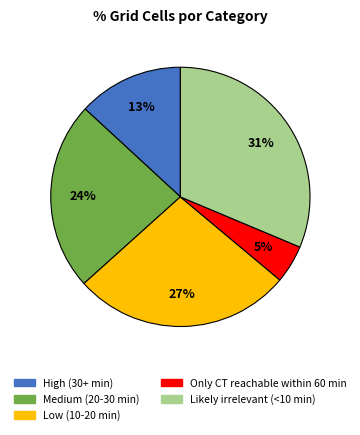

How many slices are in this pie chart?

5